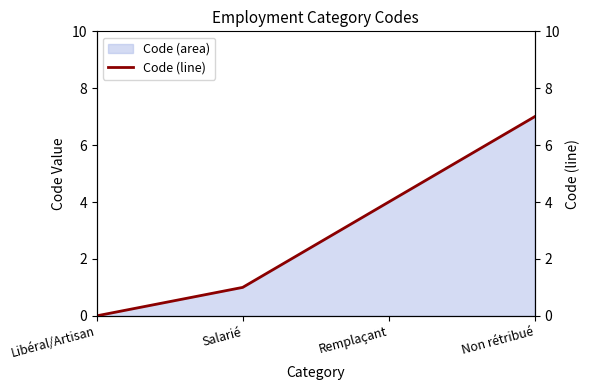

True or false: there are more than 1 points higher than both neighbors.

False